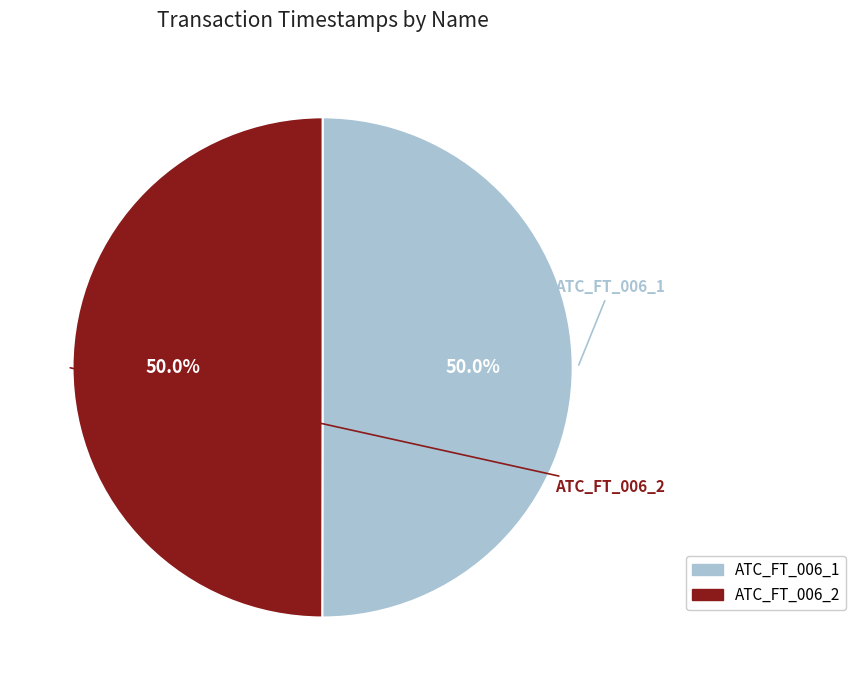

What is the total percentage of ATC_FT_006_1 and ATC_FT_006_2?

100.0%